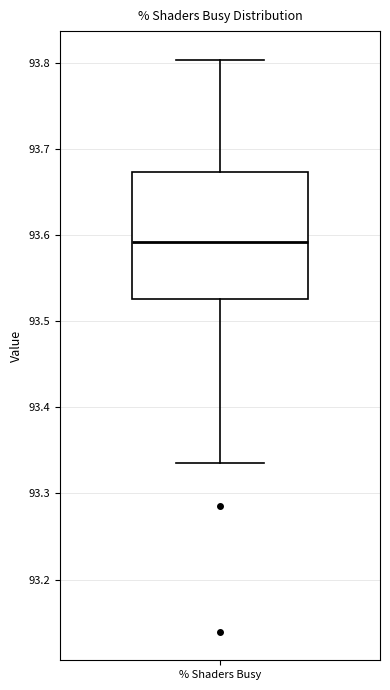

Read this box plot against the y-axis: the position of the median line, the range covered by the box, and the ends of both whiskers. The values are not printed on the chart, so give them approximately, as read against the axis.

median 93.59, box 93.53 to 93.67, whiskers 93.34 to 93.80